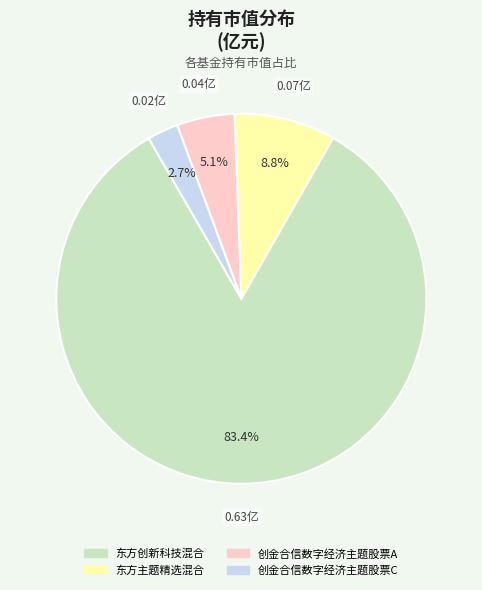

Rank the categories by value from highest to lowest.

东方创新科技混合, 东方主题精选混合, 创金合信数字经济主题股票A, 创金合信数字经济主题股票C